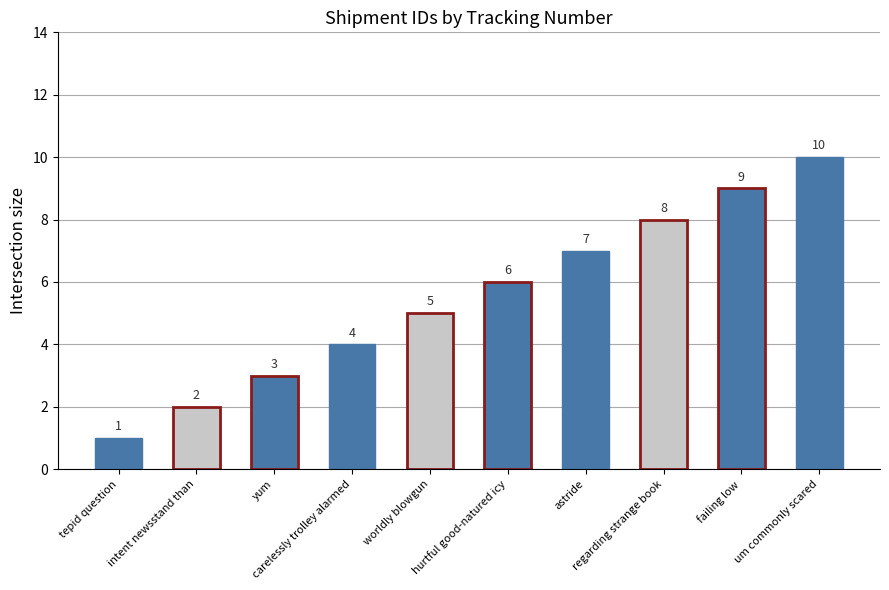

Are the bars horizontal?

No